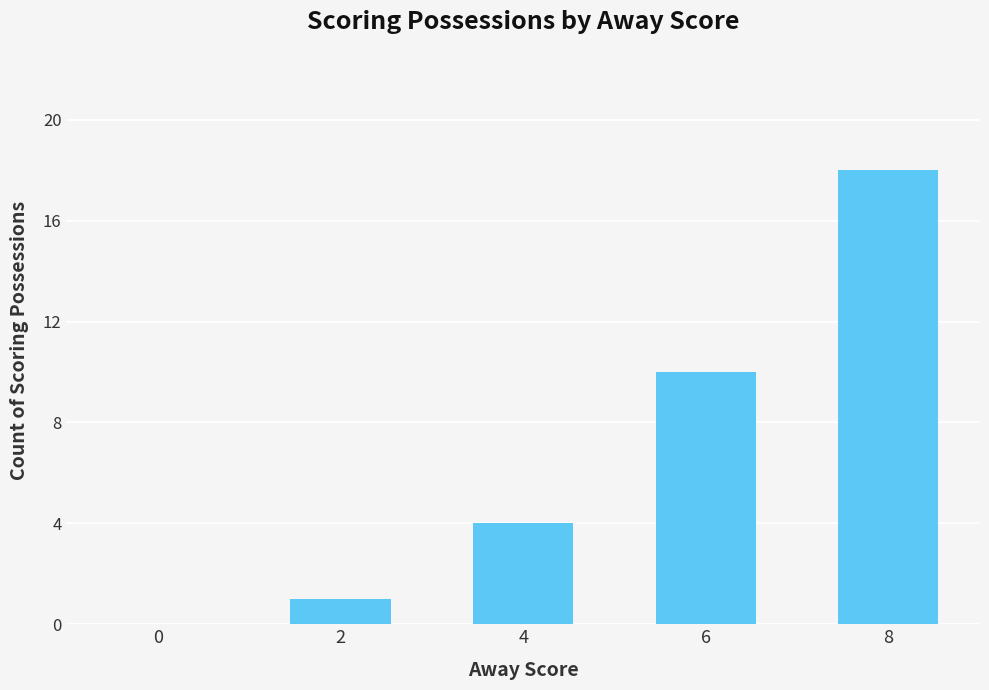

At which label is the value closest to 9?

6